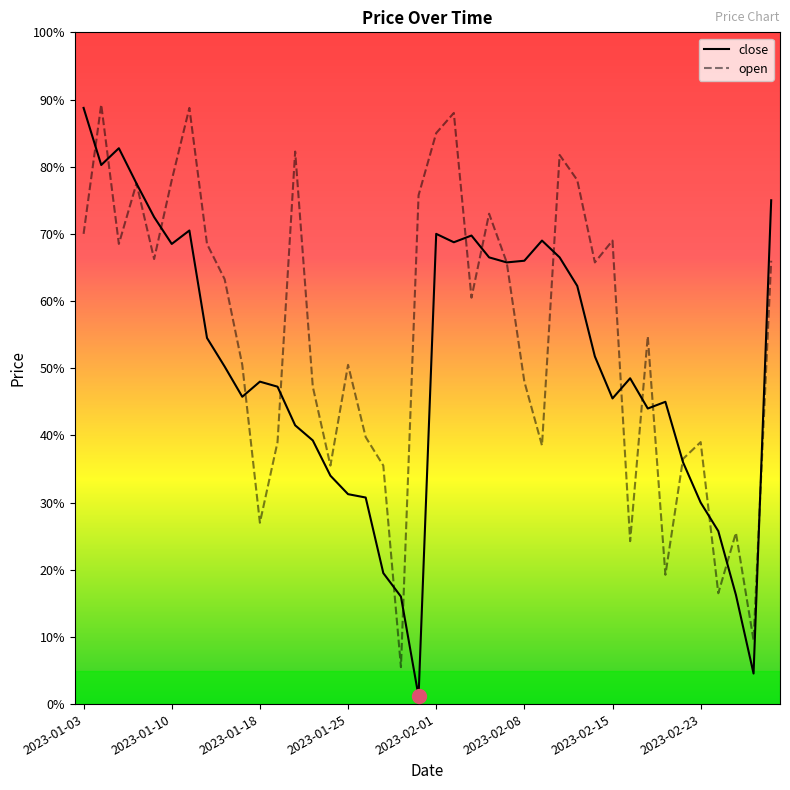

Which series has the largest total across all categories?

open